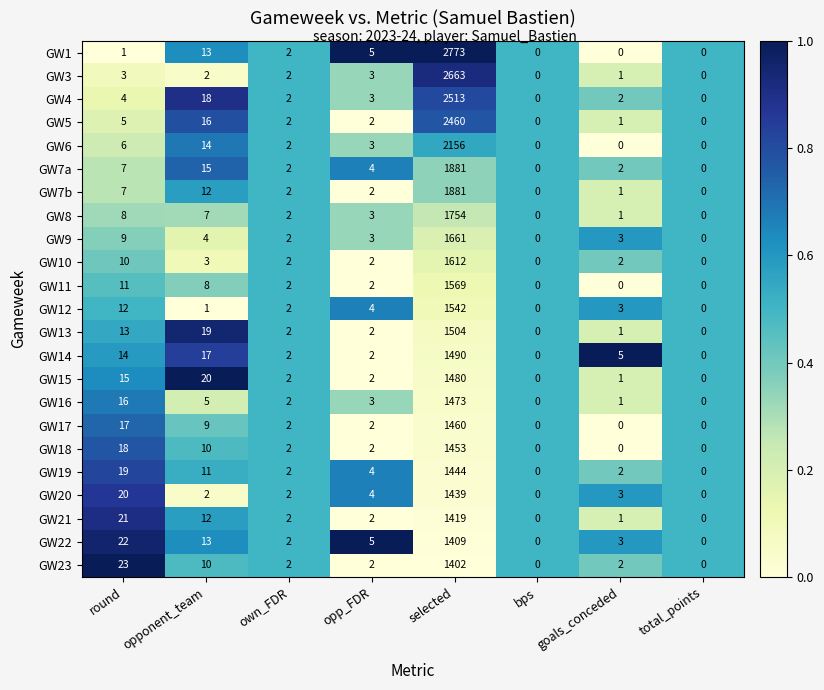

At which label does GW20 first exceed 3?

round